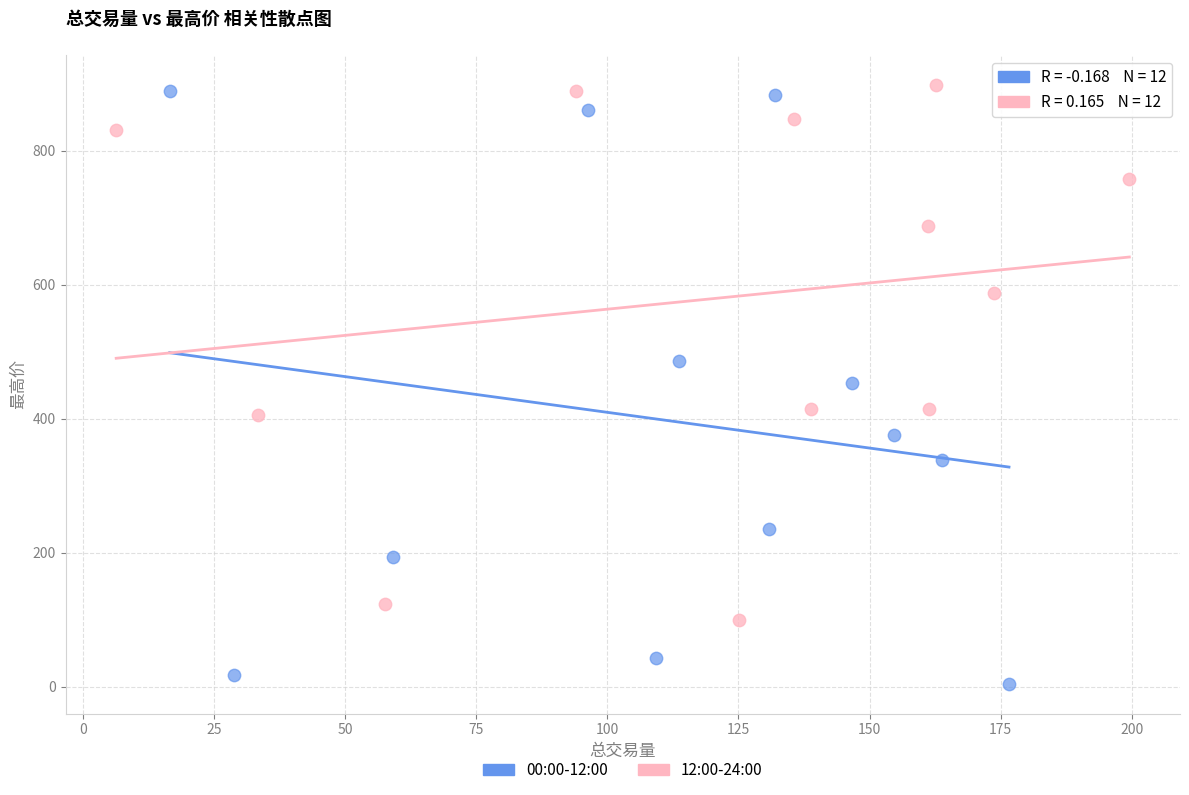

What are all the series names shown in the legend?

00:00-12:00, 12:00-24:00